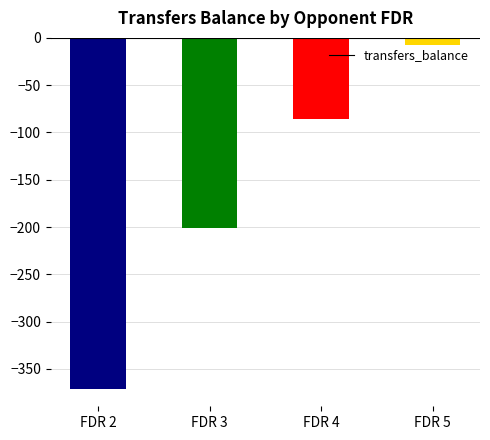

What is the change in value from FDR 2 to FDR 5?

+364